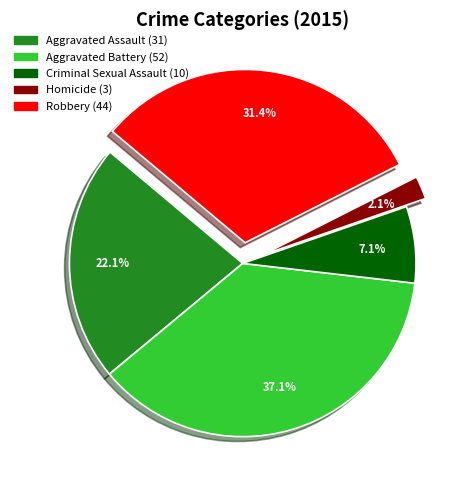

How many segments does this pie chart have?

5